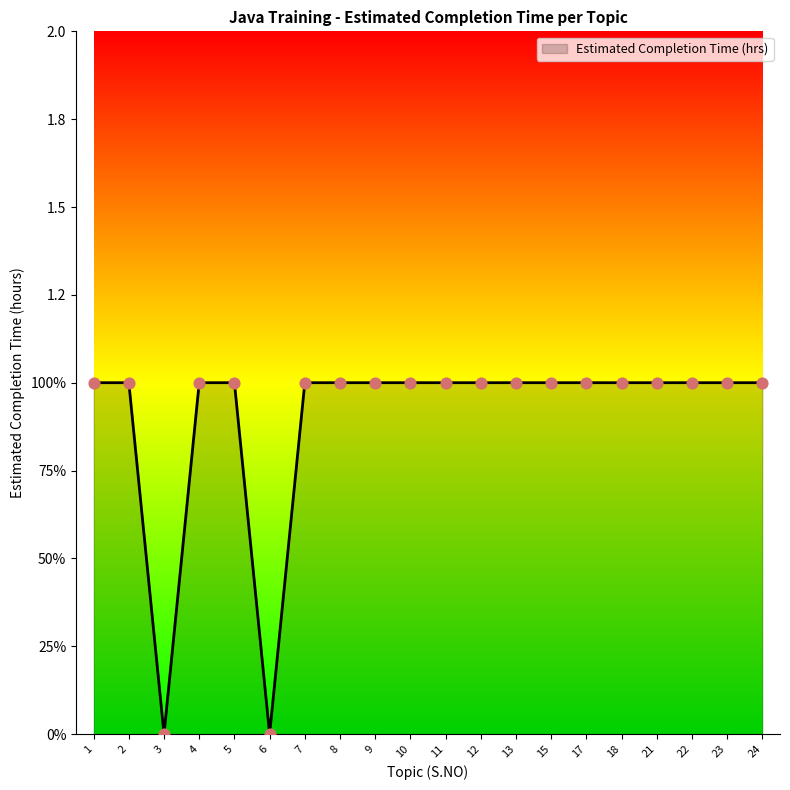

Is this an area chart (filled region under the line)?

Yes